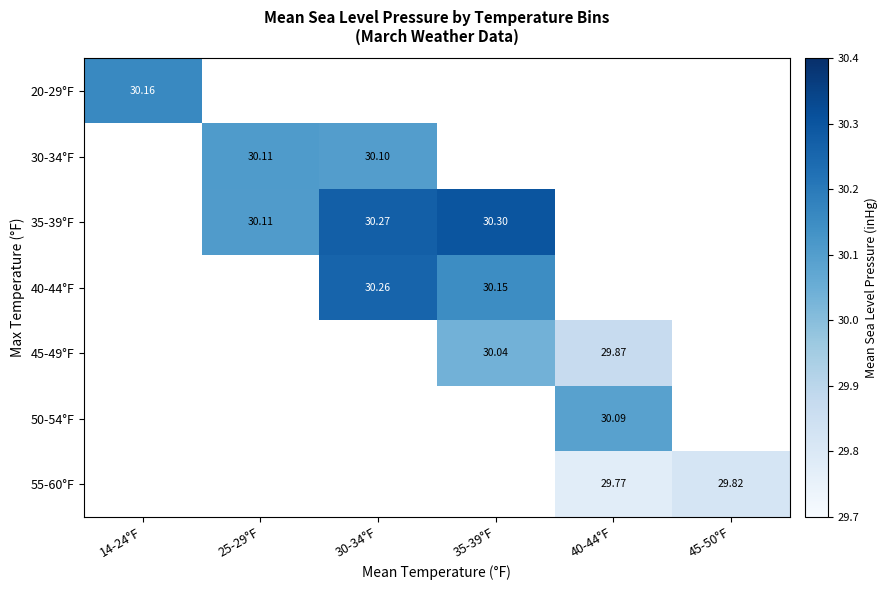

Is the value of 55-60°F at 45-50°F greater than the value of 40-44°F at 30-34°F?

No